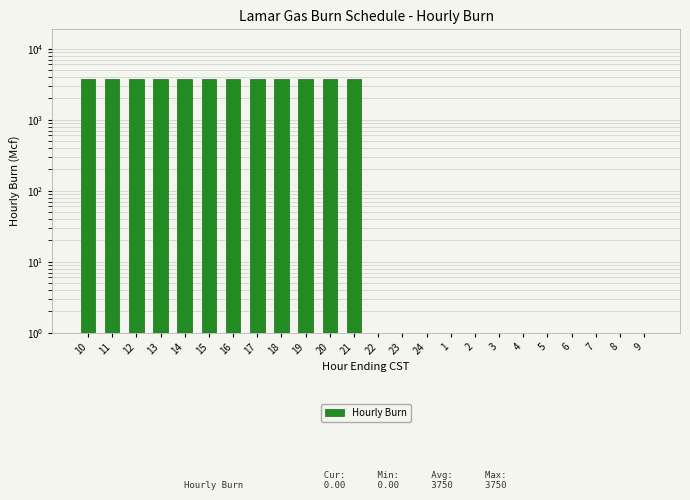

What is the average value?

1875